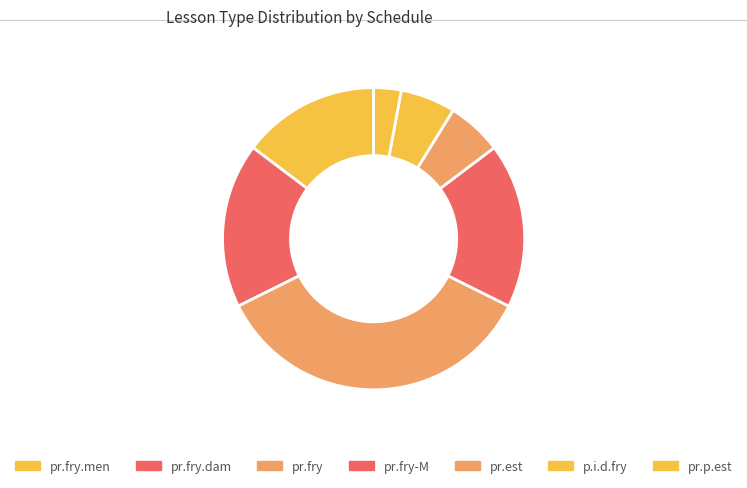

Count the number of slices in the pie.

7